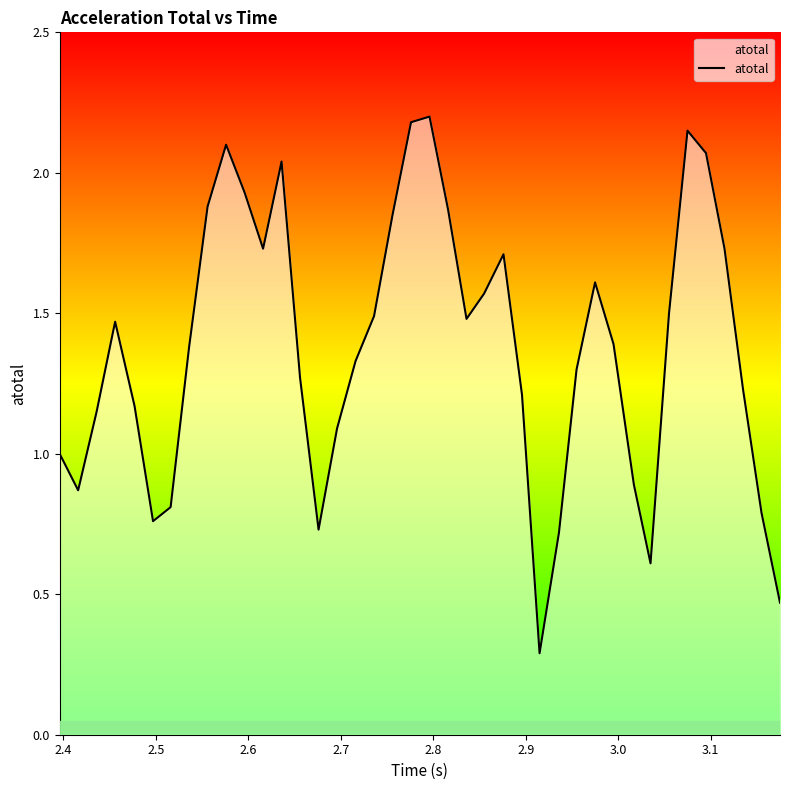

What is the minimum value shown in the chart?

0.3